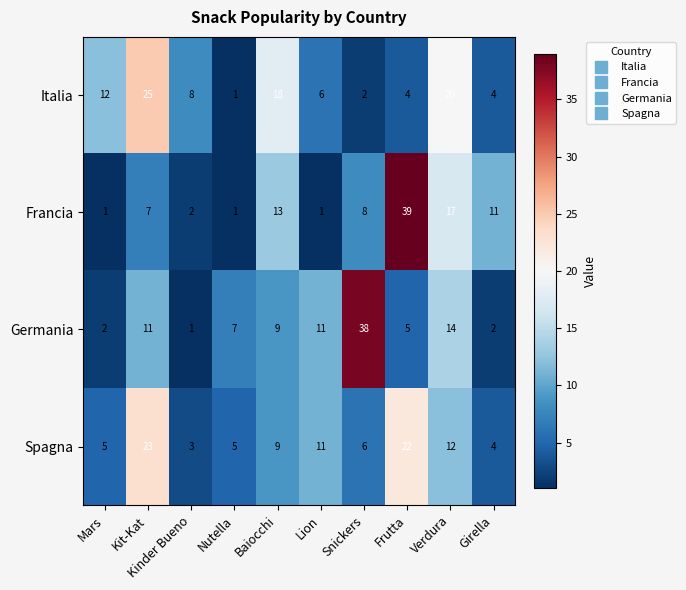

What is the spread (max minus min) of values at Mars?

11